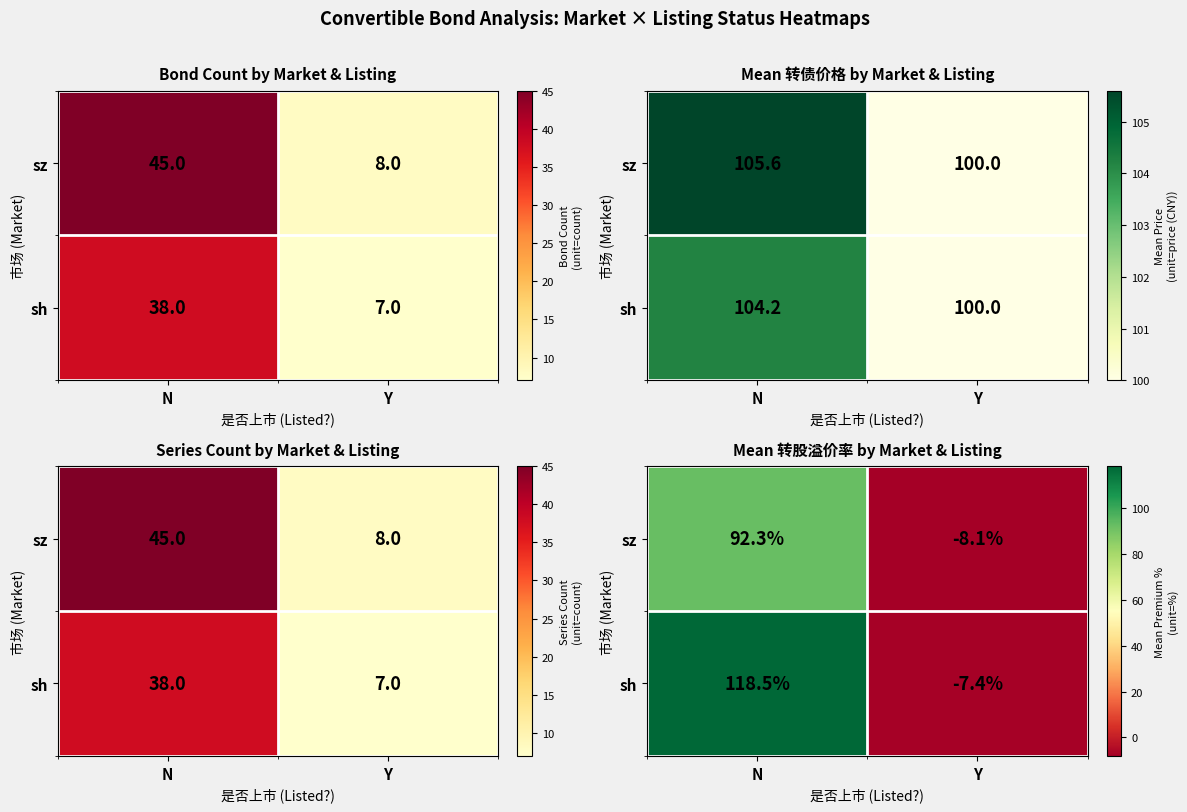

Is it true that sh equals -11.1 at Y?

False